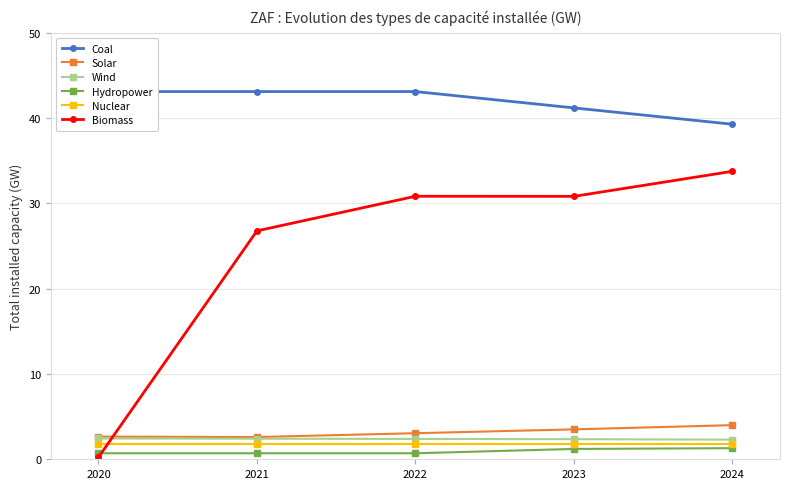

True or false: Coal and Solar intersect in this chart.

False